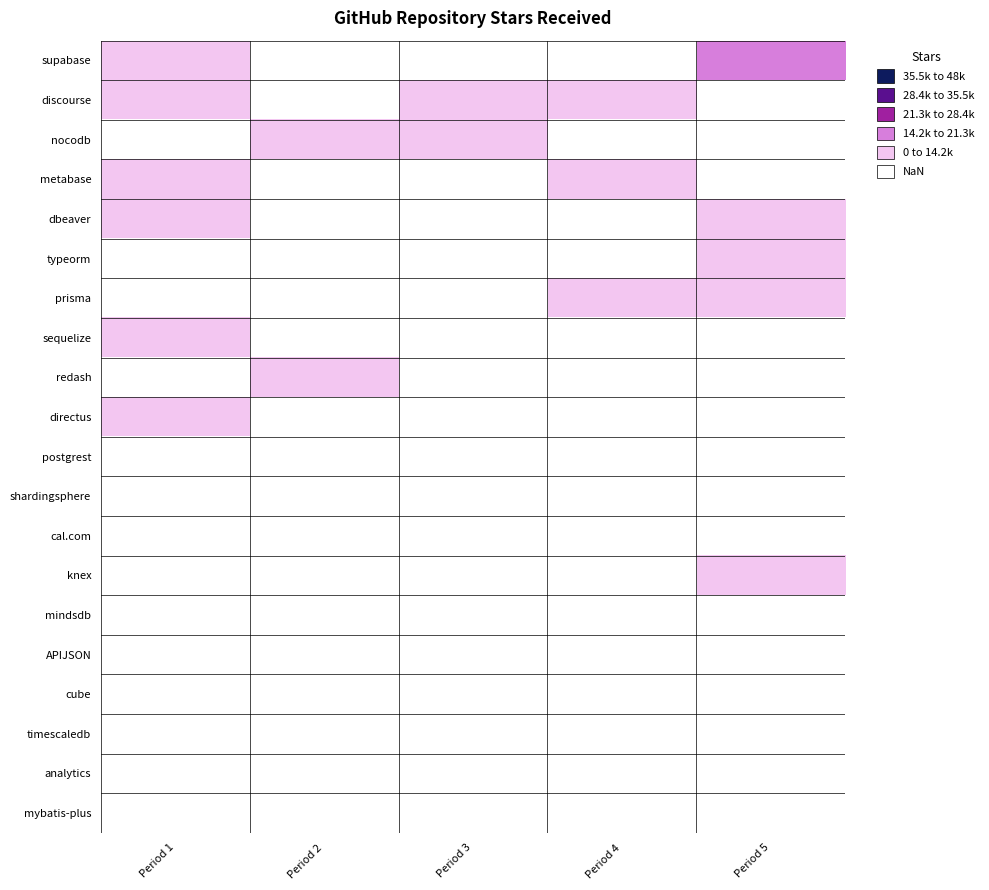

What is the total value across all series at Period 5?

116236.3